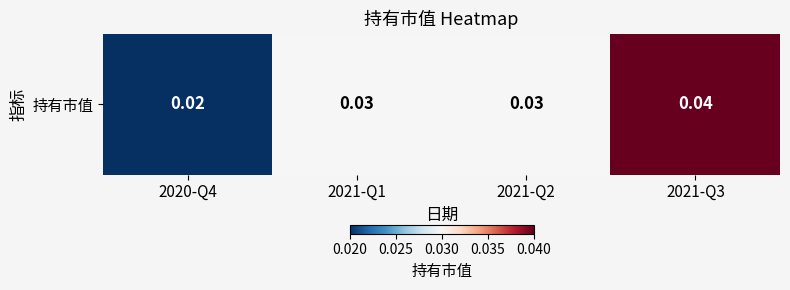

The chart shows a value of 0.0 at 2021-Q1. True or false?

True